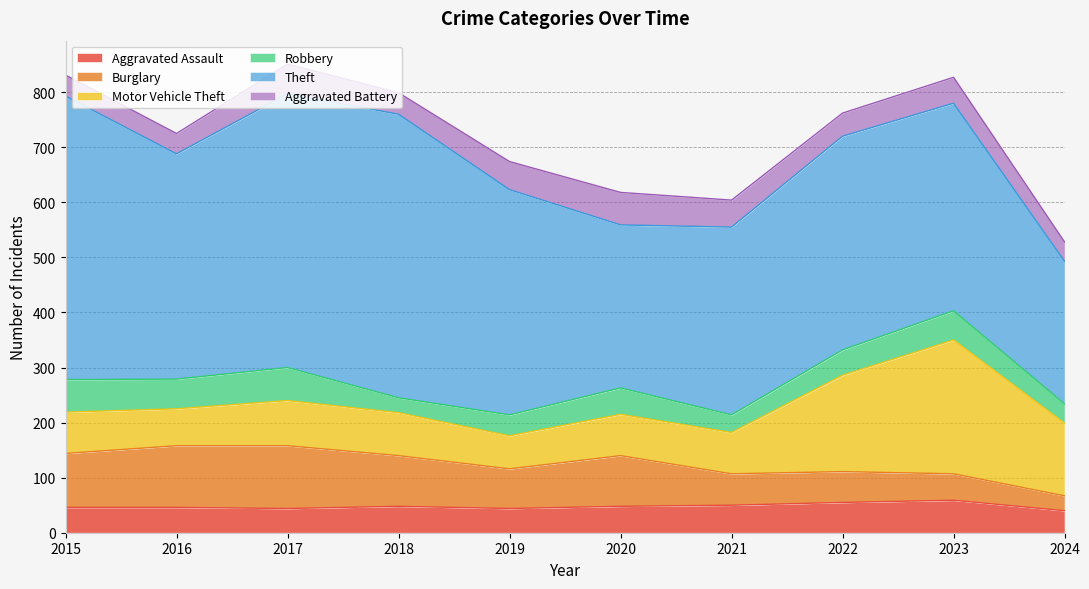

What is the greatest value displayed?

515